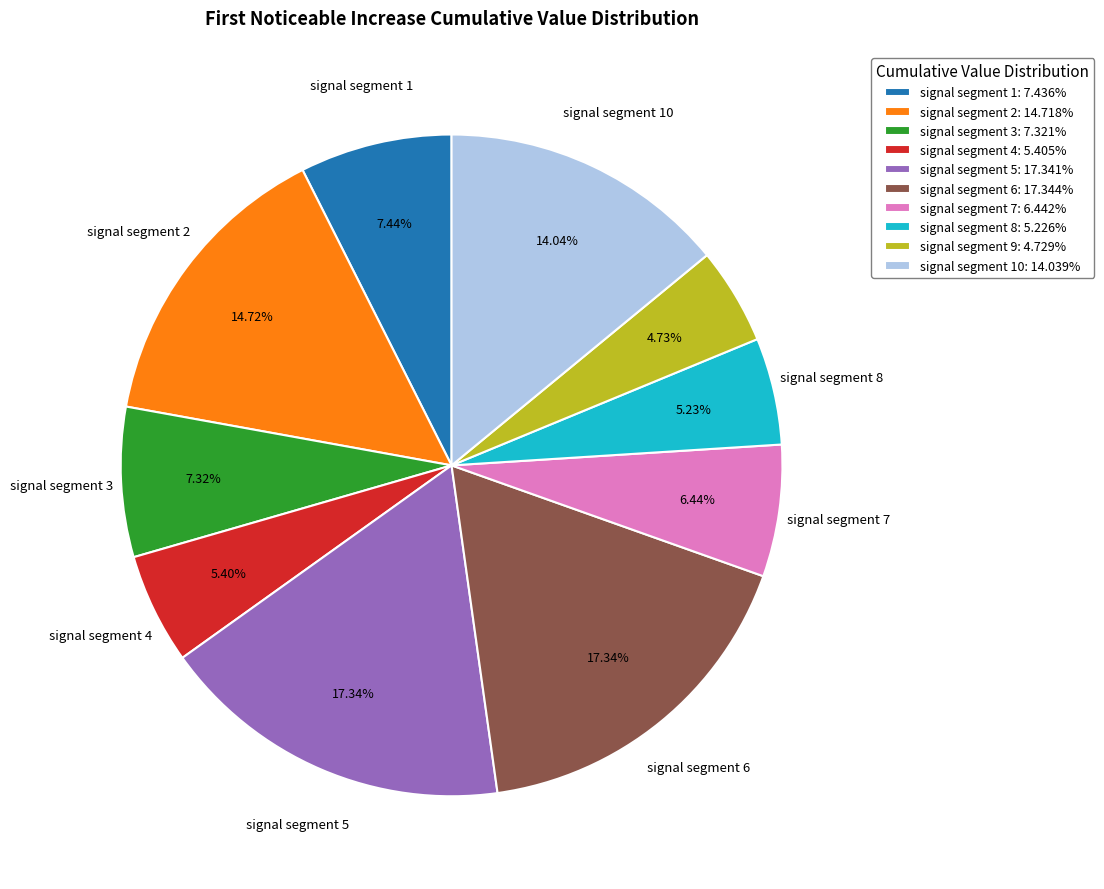

Does any single category account for the majority?

No